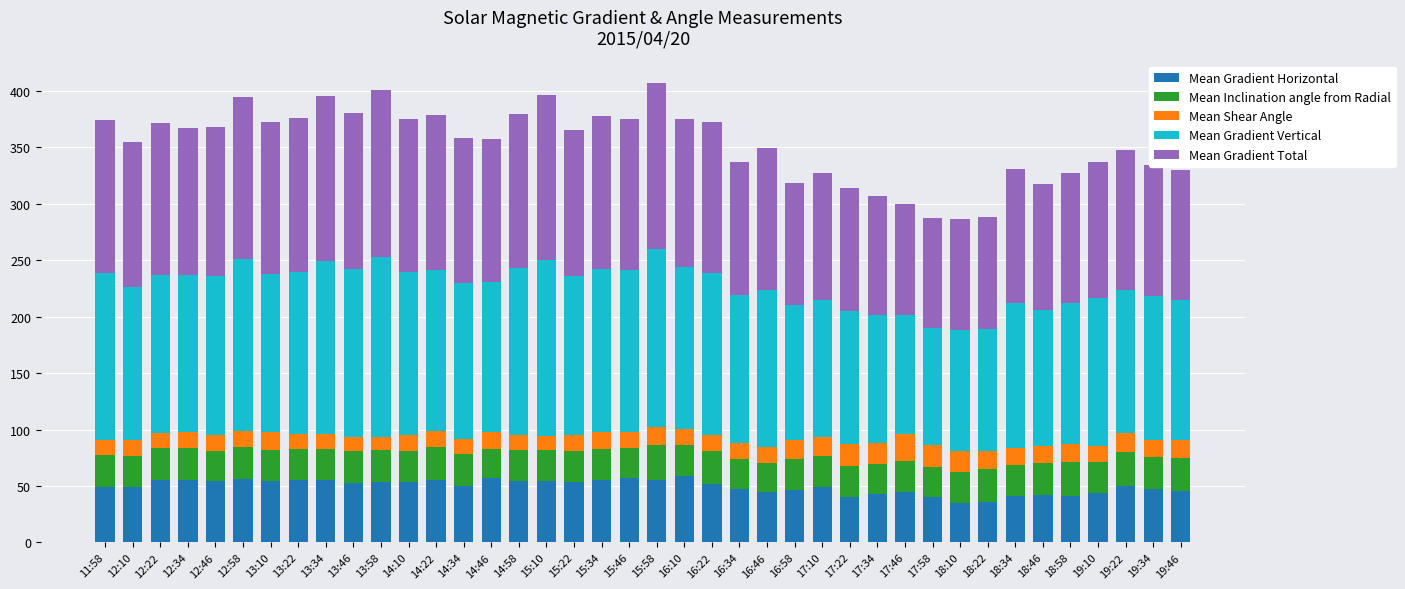

What is the total value across all series at 17:10?

327.3